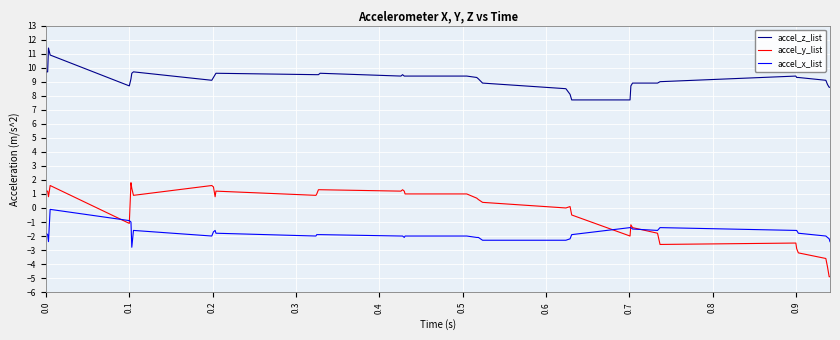

What is the difference between the second highest and minimum values in the accel_y_list series?

6.5